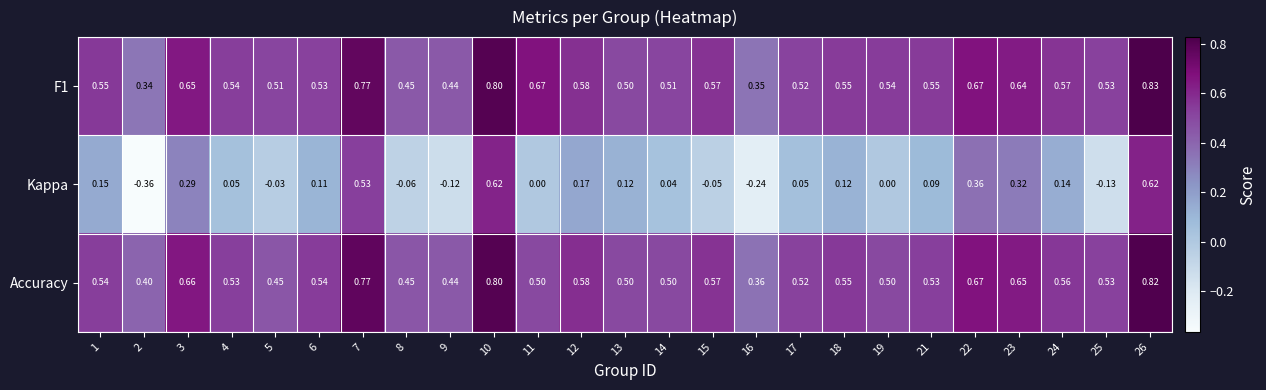

Between 2 and 12, which series saw the biggest shift?

Kappa